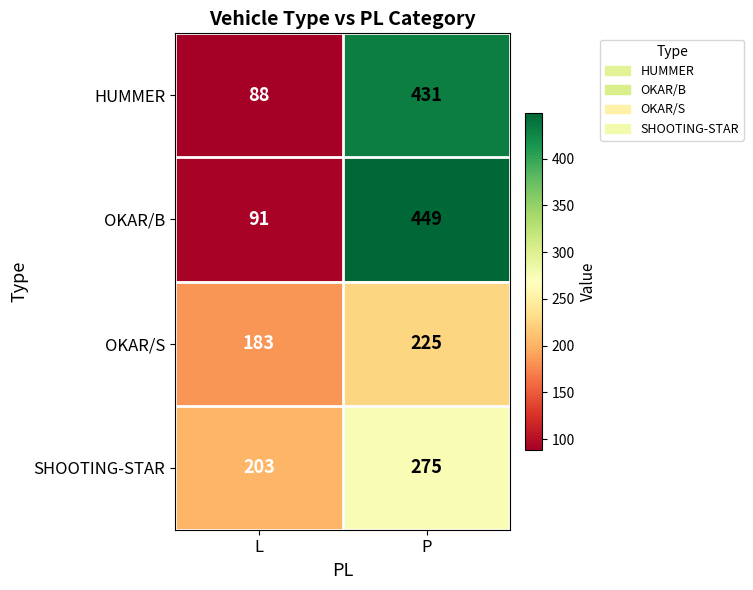

Is it true that OKAR/S equals 183 at L?

True